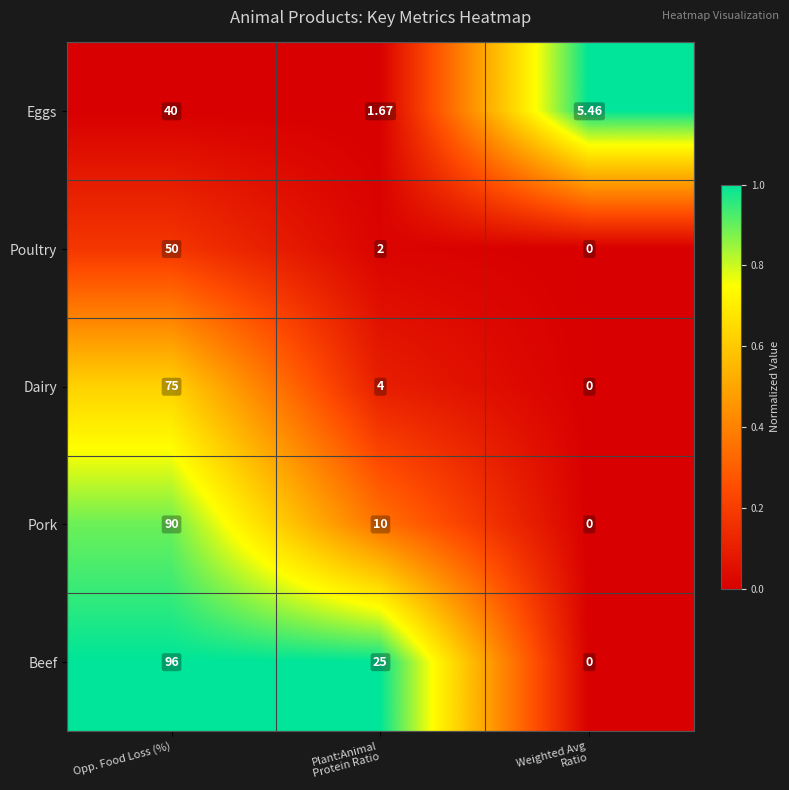

At which label does Pork first exceed 10?

Opp. Food Loss (%)